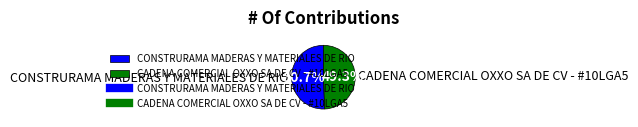

How many slices are in this pie chart?

2